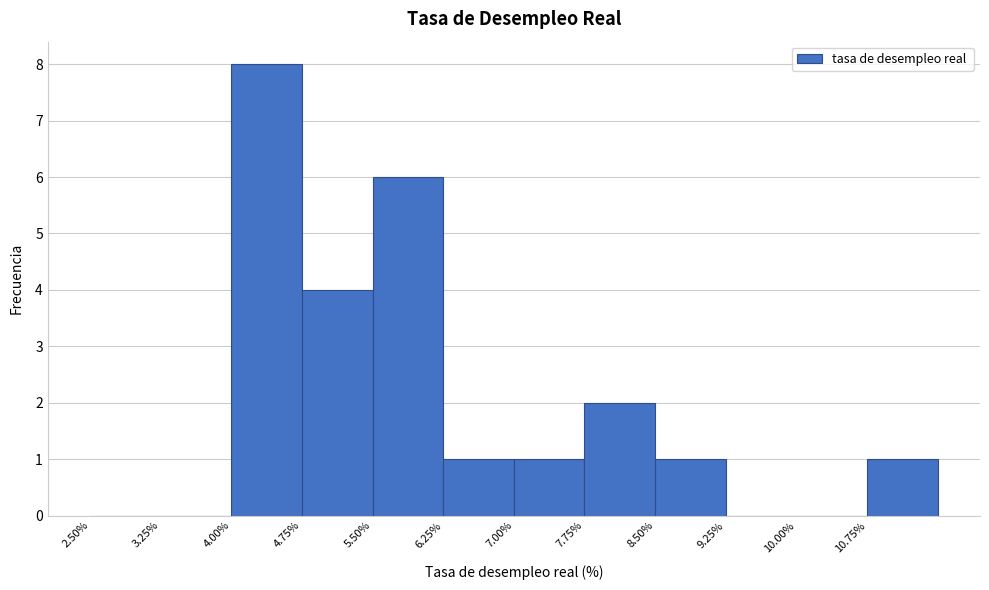

Reading left to right, transcribe this chart: for each bar, give the range it covers on the x-axis and its height. Neither the bar edges nor the heights are printed on the chart, so give them approximately, as read against the axes.

2.50 to 3.25: 0
3.25 to 4.00: 0
4.00 to 4.75: 8
4.75 to 5.50: 4
5.50 to 6.25: 6
6.25 to 7.00: 1
7.00 to 7.75: 1
7.75 to 8.50: 2
8.50 to 9.25: 1
9.25 to 10.00: 0
10.00 to 10.75: 0
10.75 to 11.50: 1